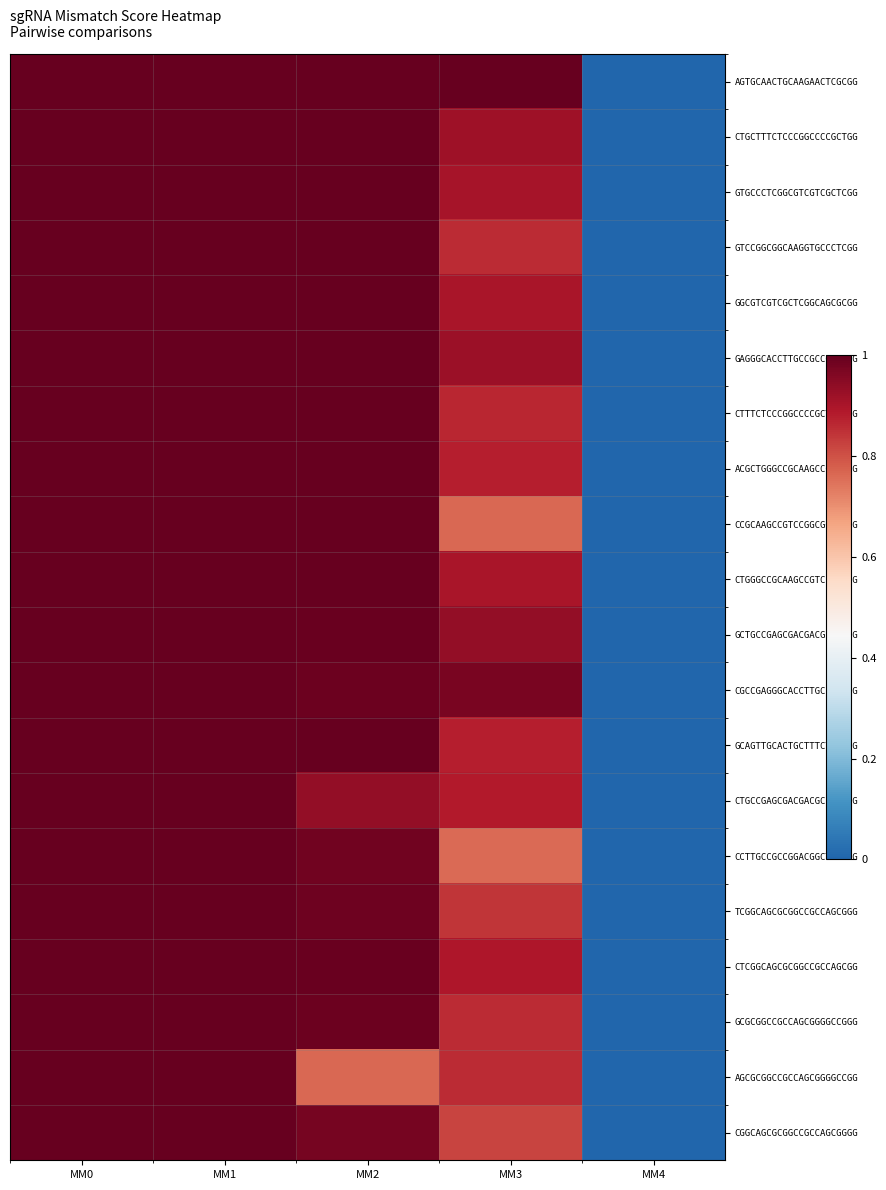

Reading left to right, extract all data points from this chart.

AGTGCAACTGCAAGAACTCGCGG: MM0=1.0	MM1=1.0	MM2=1.0	MM3=1.0	MM4=0.0
CTGCTTTCTCCCGGCCCCGCTGG: MM0=1.0	MM1=1.0	MM2=1.0	MM3=0.9	MM4=0.0
GTGCCCTCGGCGTCGTCGCTCGG: MM0=1.0	MM1=1.0	MM2=1.0	MM3=0.9	MM4=0.0
GTCCGGCGGCAAGGTGCCCTCGG: MM0=1.0	MM1=1.0	MM2=1.0	MM3=0.9	MM4=0.0
GGCGTCGTCGCTCGGCAGCGCGG: MM0=1.0	MM1=1.0	MM2=1.0	MM3=0.9	MM4=0.0
GAGGGCACCTTGCCGCCGGACGG: MM0=1.0	MM1=1.0	MM2=1.0	MM3=0.9	MM4=0.0
CTTTCTCCCGGCCCCGCTGGCGG: MM0=1.0	MM1=1.0	MM2=1.0	MM3=0.9	MM4=0.0
ACGCTGGGCCGCAAGCCGTCCGG: MM0=1.0	MM1=1.0	MM2=1.0	MM3=0.9	MM4=0.0
CCGCAAGCCGTCCGGCGGCAAGG: MM0=1.0	MM1=1.0	MM2=1.0	MM3=0.8	MM4=0.0
CTGGGCCGCAAGCCGTCCGGCGG: MM0=1.0	MM1=1.0	MM2=1.0	MM3=0.9	MM4=0.0
GCTGCCGAGCGACGACGCCGAGG: MM0=1.0	MM1=1.0	MM2=1.0	MM3=0.9	MM4=0.0
CGCCGAGGGCACCTTGCCGCCGG: MM0=1.0	MM1=1.0	MM2=1.0	MM3=1.0	MM4=0.0
GCAGTTGCACTGCTTTCTCCCGG: MM0=1.0	MM1=1.0	MM2=1.0	MM3=0.9	MM4=0.0
CTGCCGAGCGACGACGCCGAGGG: MM0=1.0	MM1=1.0	MM2=0.9	MM3=0.9	MM4=0.0
CCTTGCCGCCGGACGGCTTGCGG: MM0=1.0	MM1=1.0	MM2=1.0	MM3=0.8	MM4=0.0
TCGGCAGCGCGGCCGCCAGCGGG: MM0=1.0	MM1=1.0	MM2=1.0	MM3=0.8	MM4=0.0
CTCGGCAGCGCGGCCGCCAGCGG: MM0=1.0	MM1=1.0	MM2=1.0	MM3=0.9	MM4=0.0
GCGCGGCCGCCAGCGGGGCCGGG: MM0=1.0	MM1=1.0	MM2=1.0	MM3=0.9	MM4=0.0
AGCGCGGCCGCCAGCGGGGCCGG: MM0=1.0	MM1=1.0	MM2=0.8	MM3=0.9	MM4=0.0
CGGCAGCGCGGCCGCCAGCGGGG: MM0=1.0	MM1=1.0	MM2=1.0	MM3=0.8	MM4=0.0